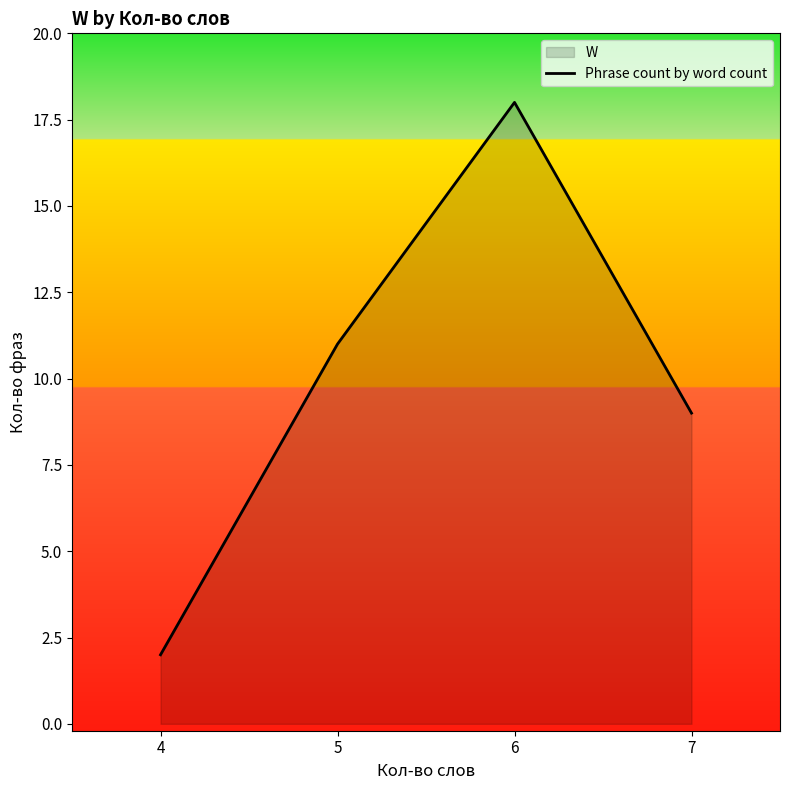

What is the ratio of the value at 7 to the value at 4?

4.5